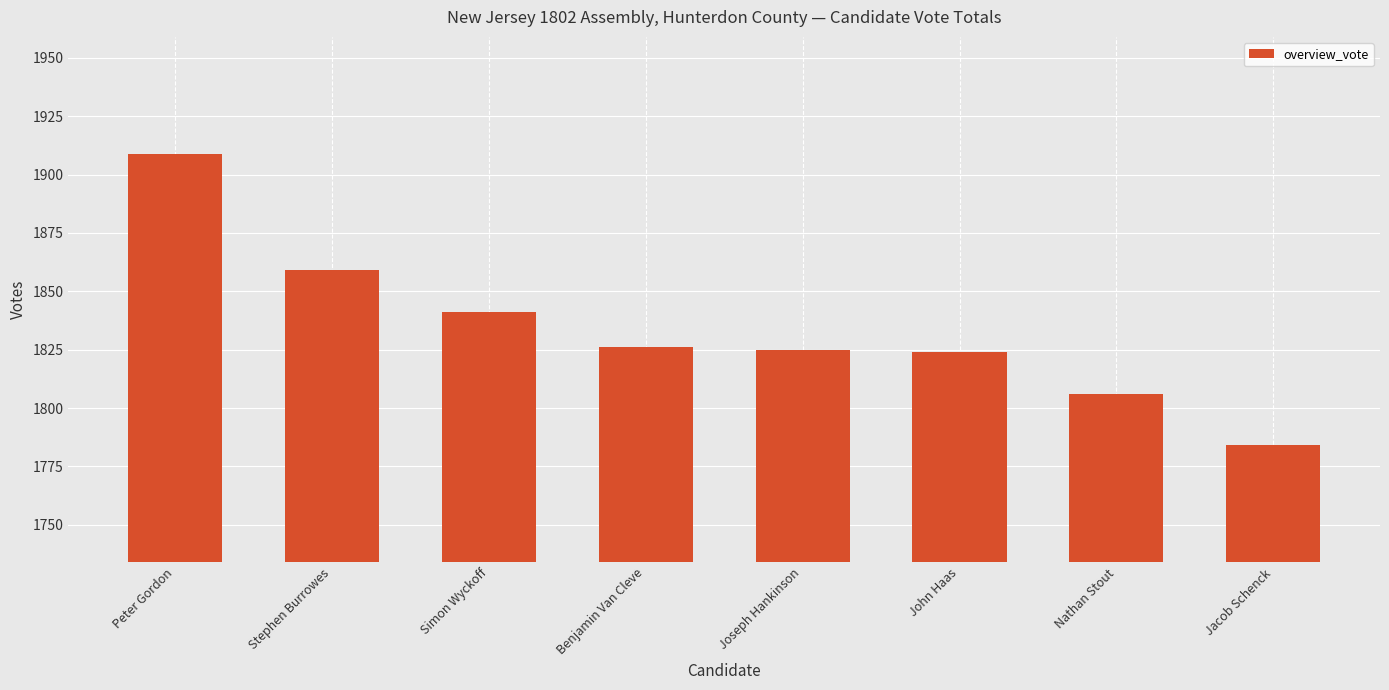

How many bars are there in total?

8